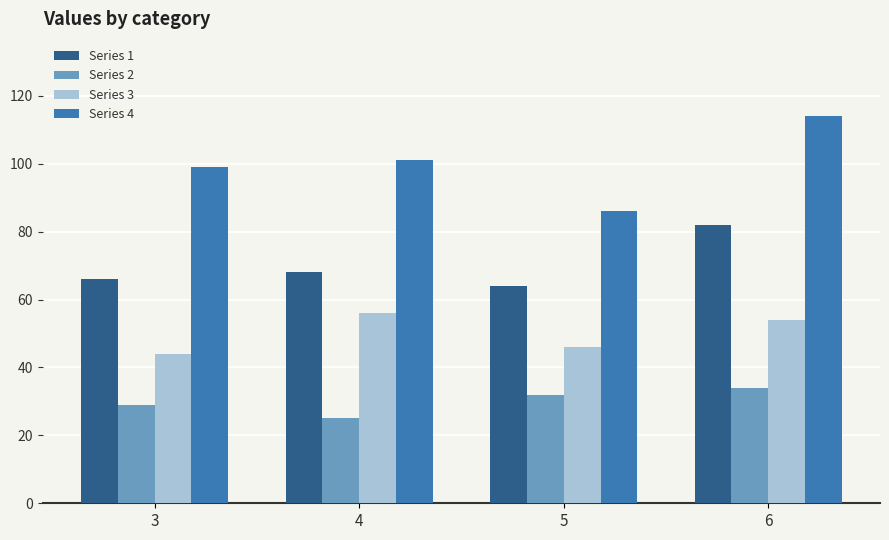

At which category is the sum across all series the highest?

6